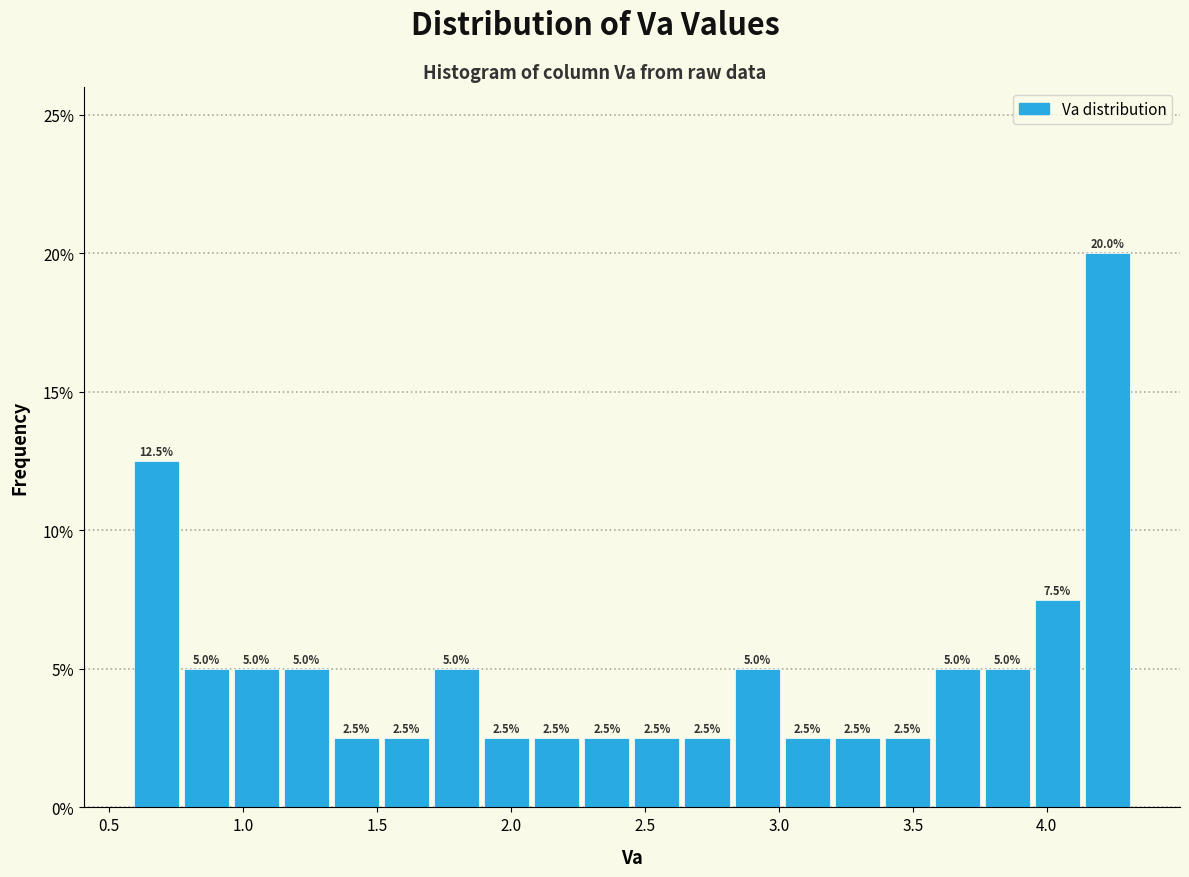

Around what value on the x-axis is the tallest bar? Give the approximate position of its centre, as read against the axis.

4.25